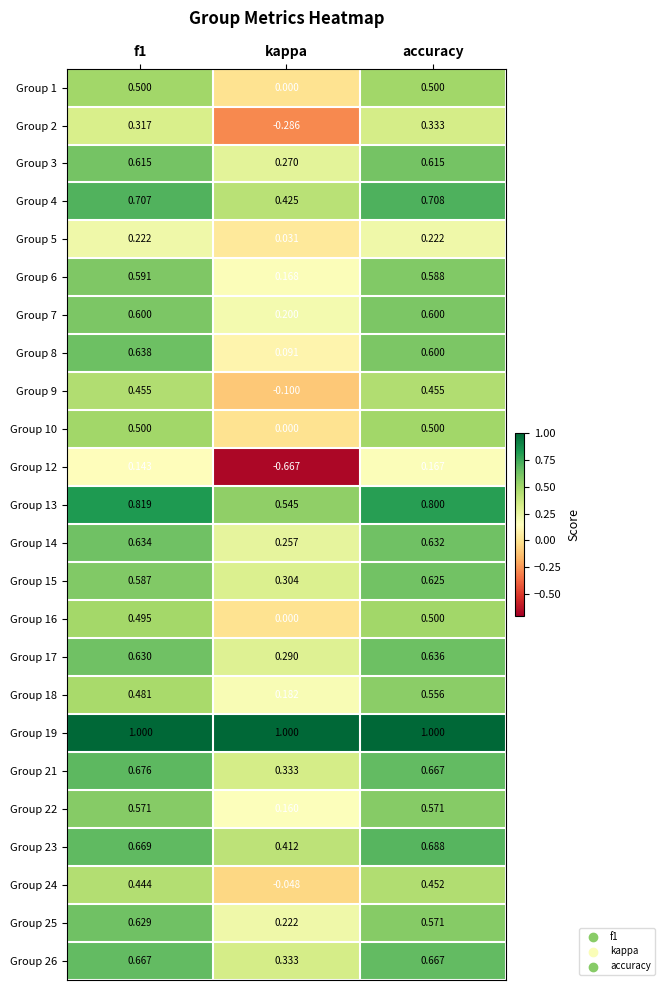

At which label is Group 14 closest to 0?

kappa